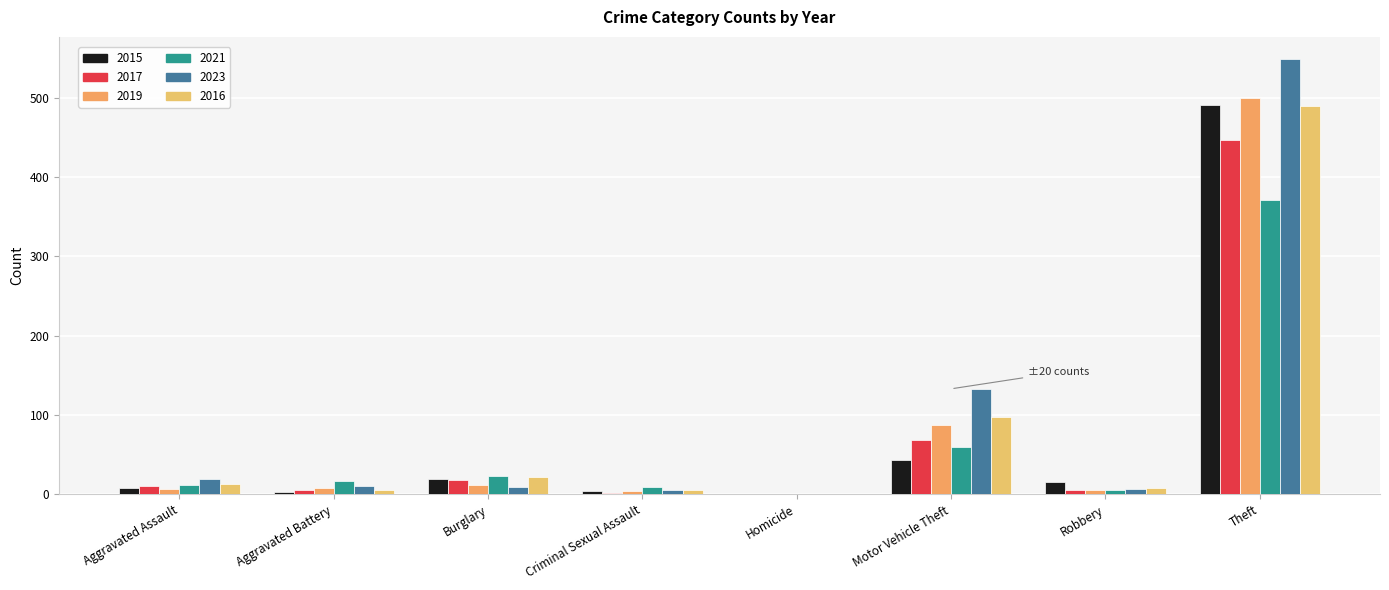

What position from the left is Criminal Sexual Assault?

4